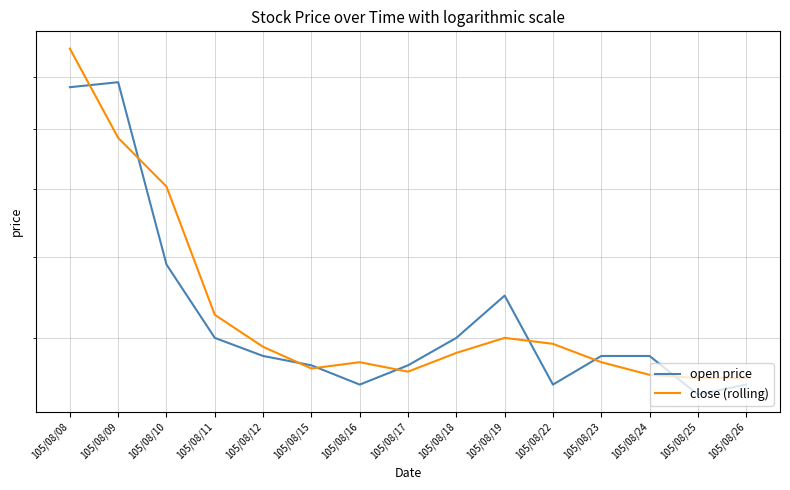

The value of open price at 105/08/23 is 0.1. True or false?

False